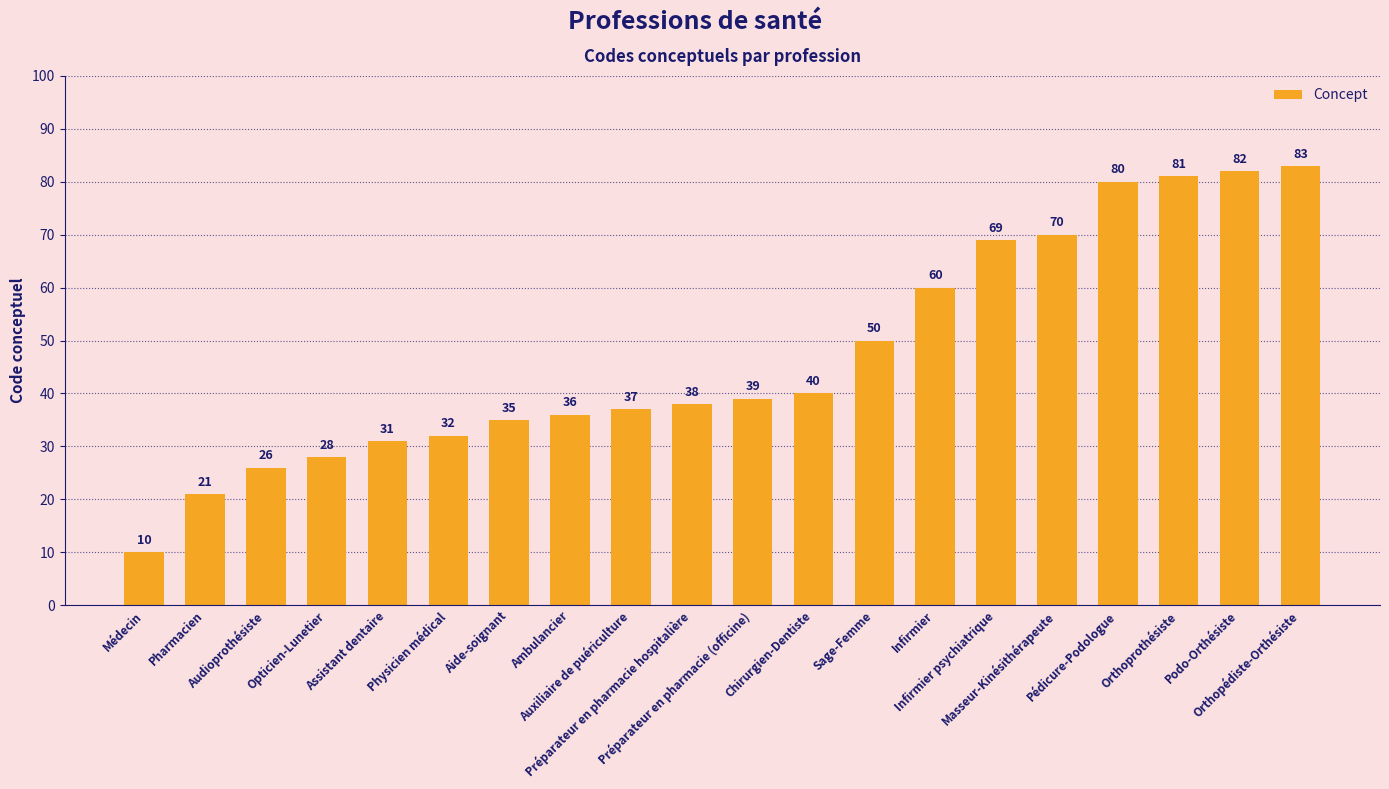

True or false: the data shows 82 at Podo-Orthésiste.

True